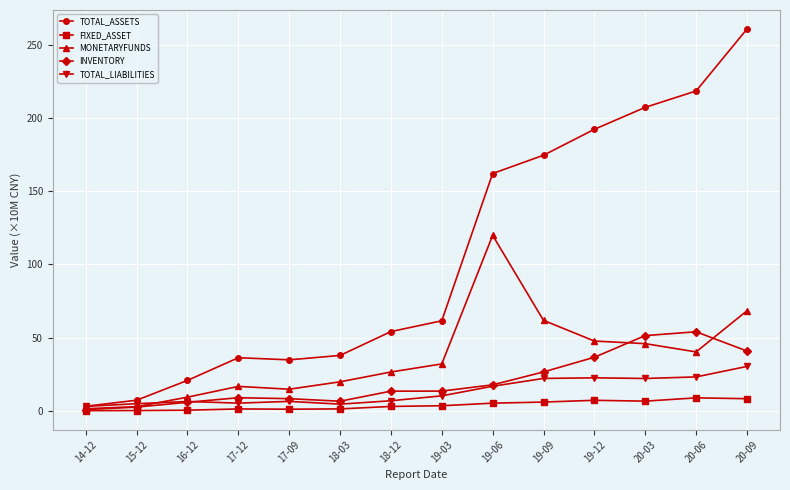

What is the difference between the maximum and minimum values in the TOTAL_ASSETS series?

257.6